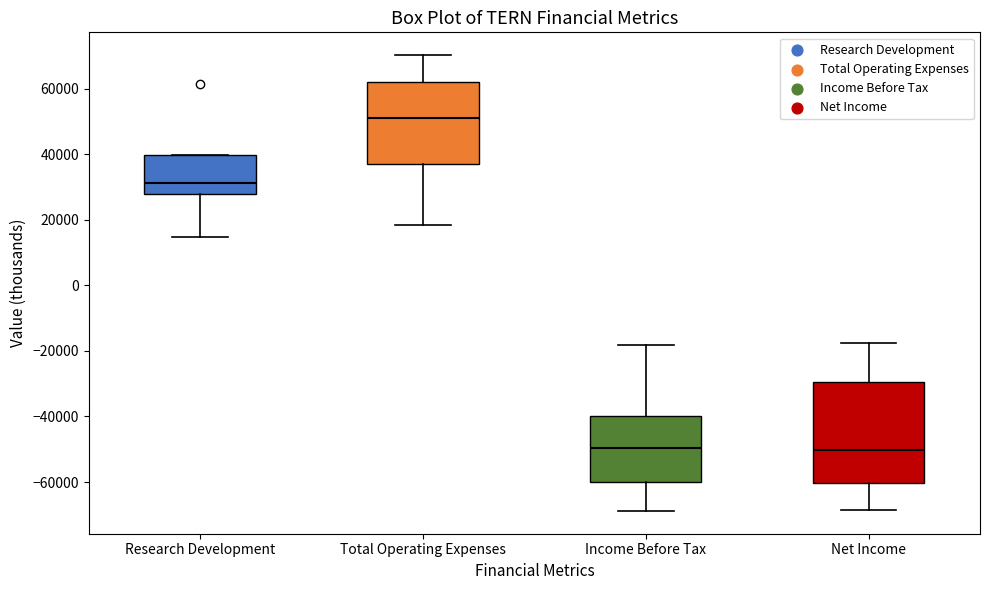

Reading left to right, read every box against the y-axis: the position of its median line, the range the box covers, and the ends of its whiskers. The values are not printed on the chart, so give them approximately, as read against the axis.

Research Development: median 32000, box 28000 to 40000, whiskers 14000 to 40000
Total Operating Expenses: median 50000, box 38000 to 62000, whiskers 18000 to 70000
Income Before Tax: median -50000, box -60000 to -40000, whiskers -68000 to -18000
Net Income: median -50000, box -60000 to -30000, whiskers -68000 to -18000